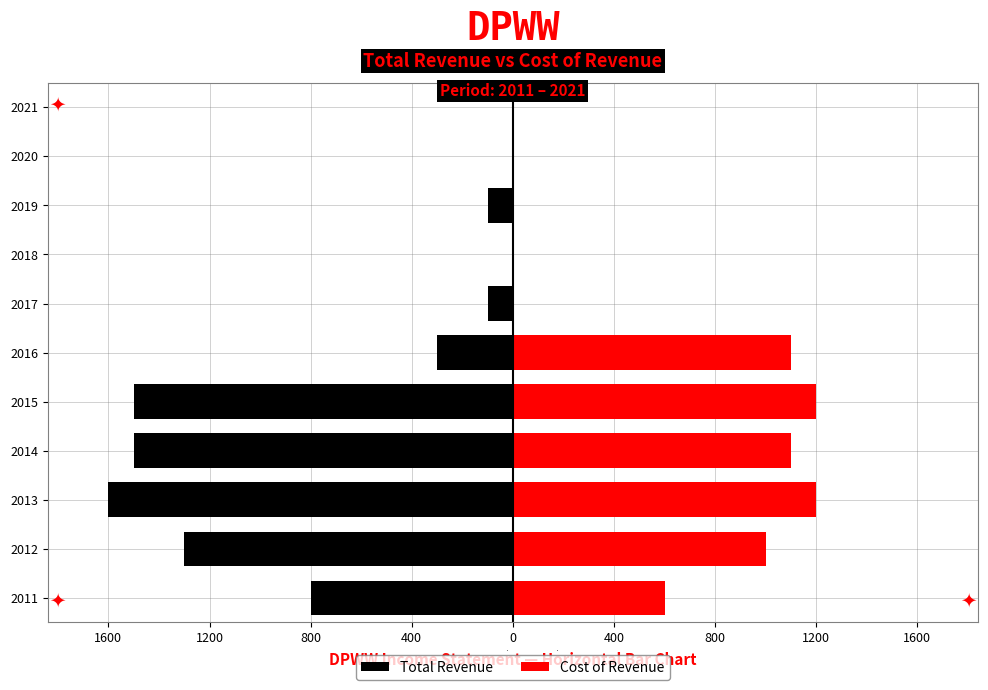

Which series has the largest range (max minus min)?

Total Revenue